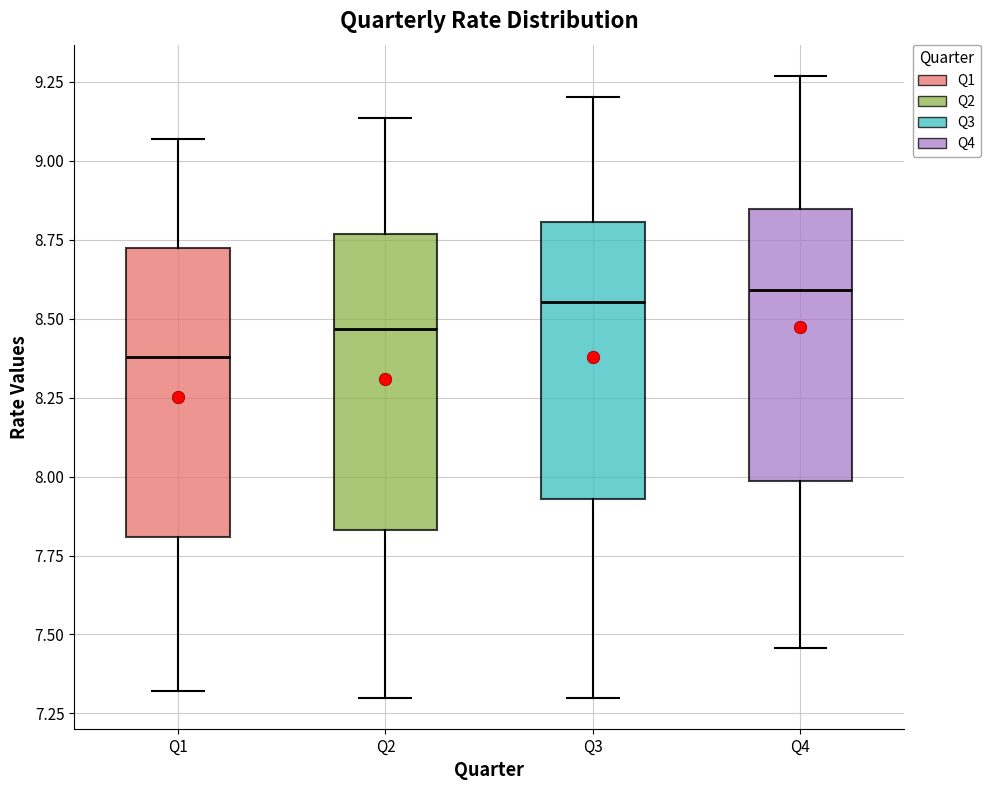

Reading left to right, transcribe this box plot: for each box, give where its median line is, the range the box spans, and where its two whiskers end, as read against the y-axis. The values are not printed on the chart, so give them approximately, as read against the axis.

Q1: median 8.40, box 7.80 to 8.70, whiskers 7.30 to 9.05
Q2: median 8.45, box 7.85 to 8.75, whiskers 7.30 to 9.15
Q3: median 8.55, box 7.95 to 8.80, whiskers 7.30 to 9.20
Q4: median 8.60, box 8.00 to 8.85, whiskers 7.45 to 9.25